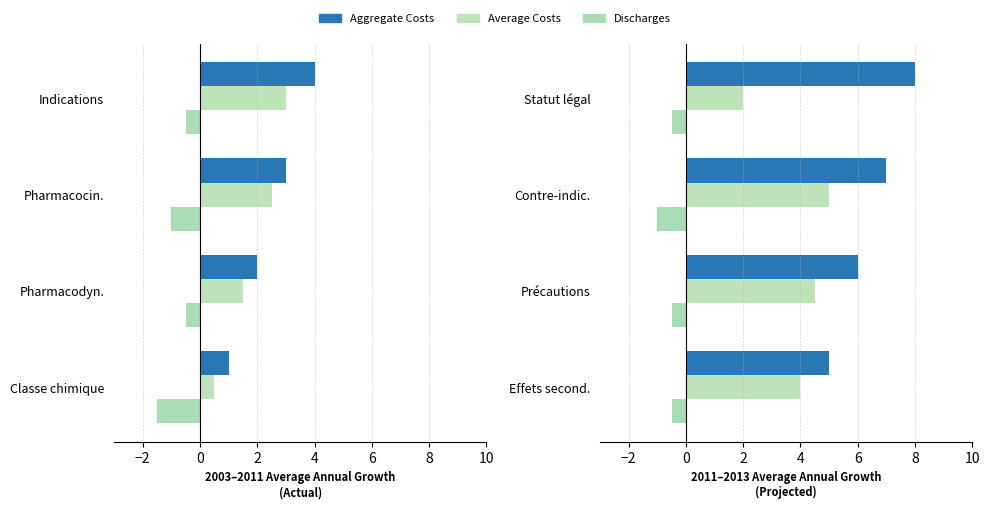

Which series has the largest total across all categories?

Aggregate Costs